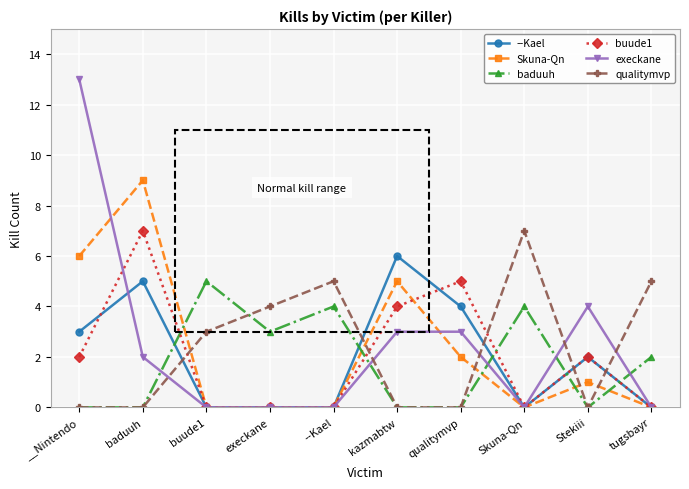

What is the label of the 7th point from the left?

qualitymvp